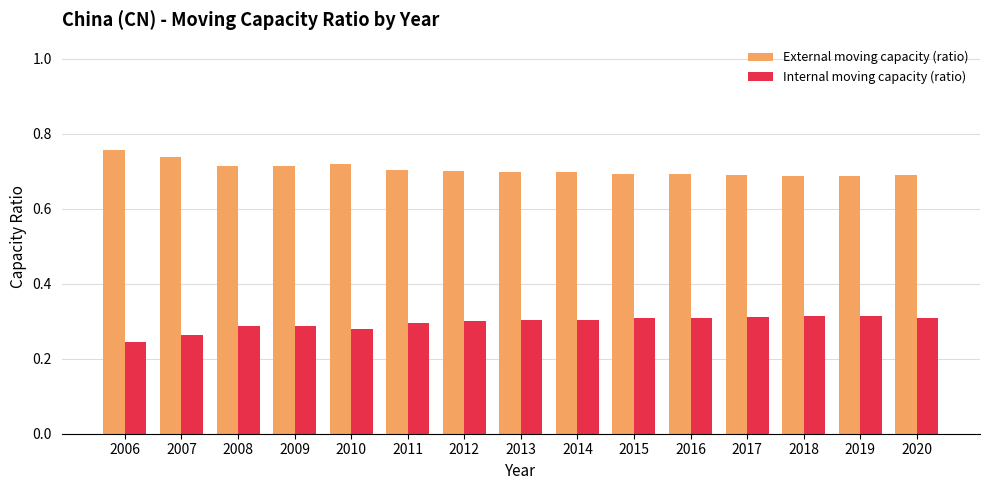

What is the spread (max minus min) of values at 2015?

0.4